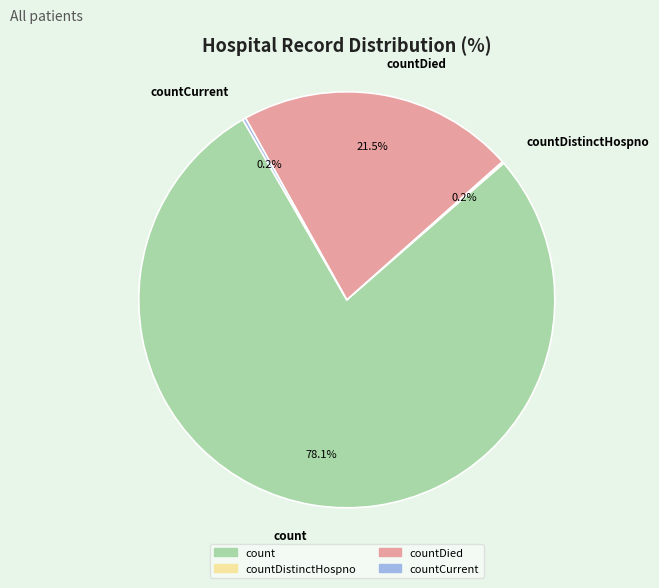

What is the largest slice in the pie chart?

count